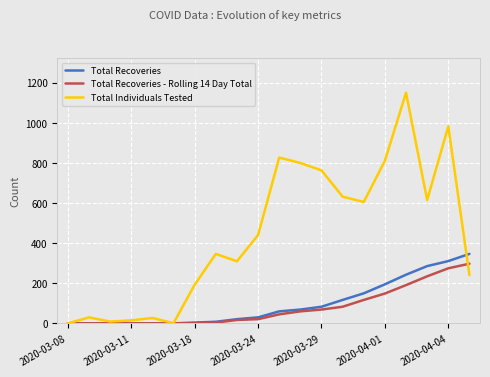

Which series has the largest total across all categories?

Total Individuals Tested